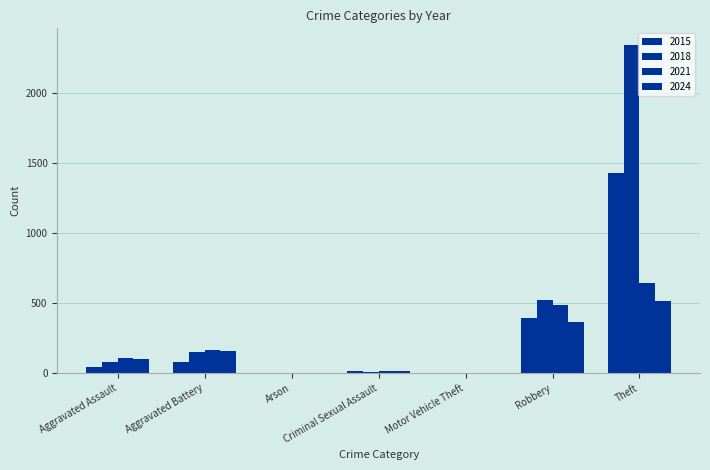

Rank the series at Criminal Sexual Assault from lowest to highest value.

2018, 2015, 2021, 2024